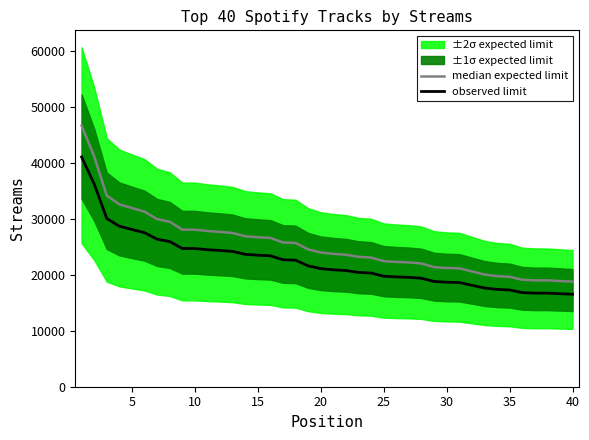

What is the minimum value for observed limit?

16524.6